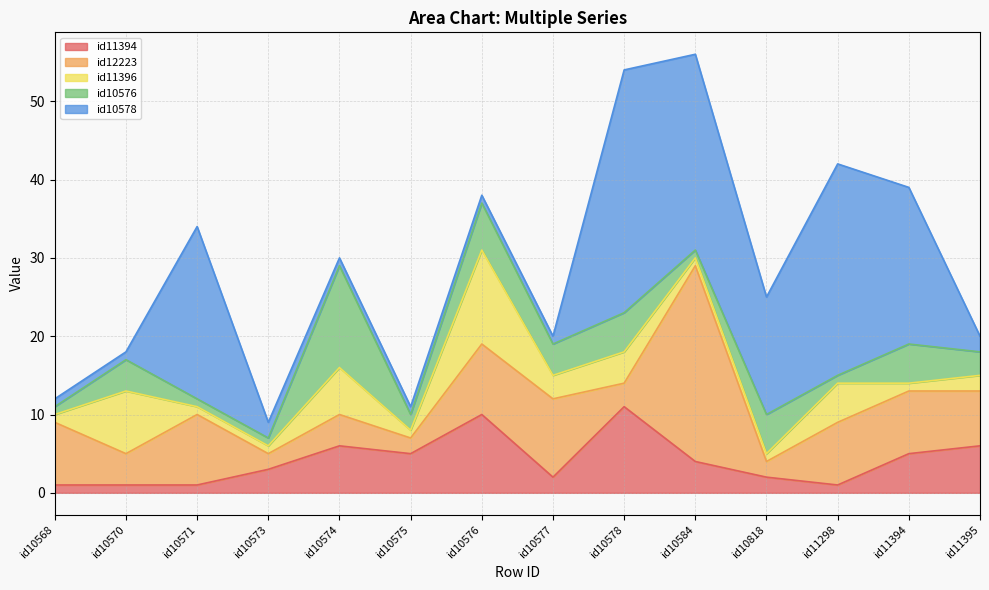

What is the maximum value shown in the chart?

31